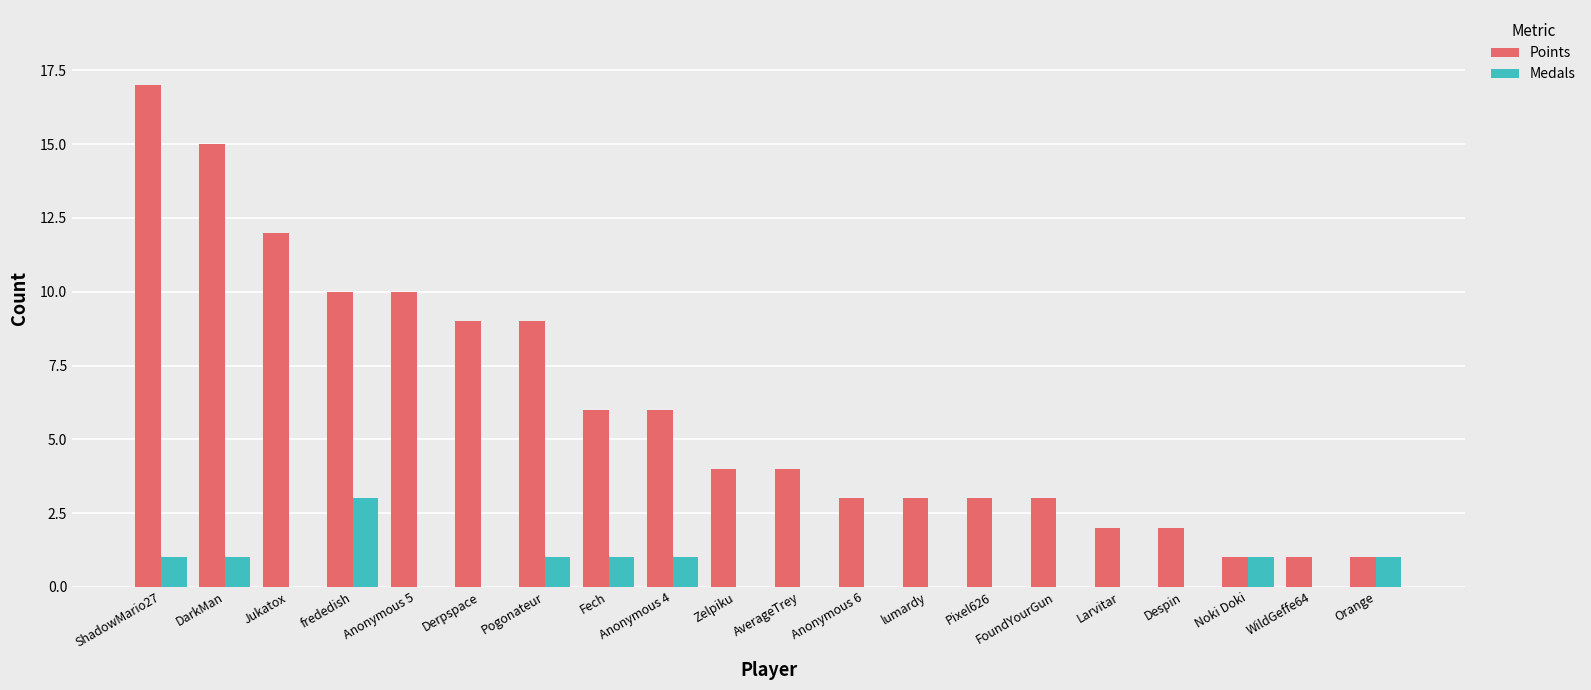

True or false: Medals has a value of 3 at frededish.

True